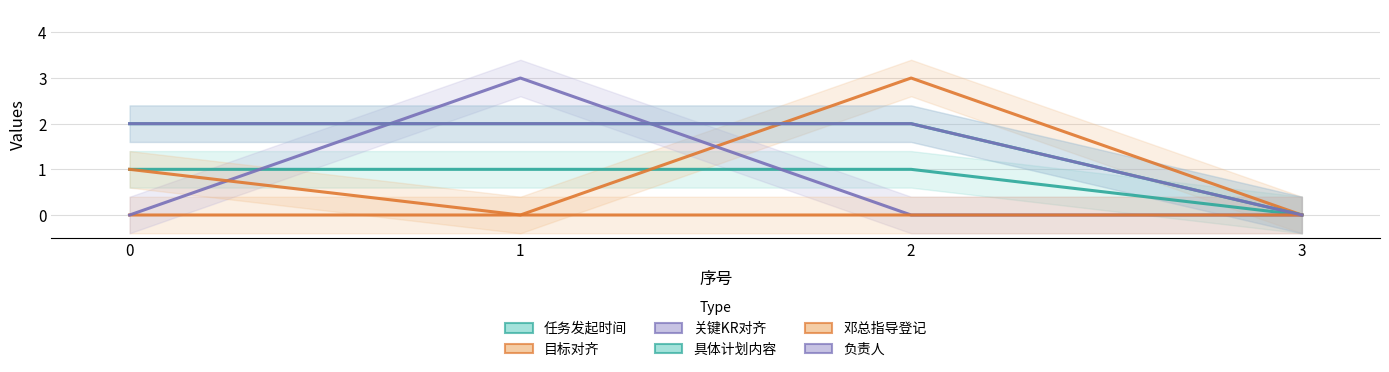

True or false: 邓总指导登记 and 任务发起时间 intersect in this chart.

False